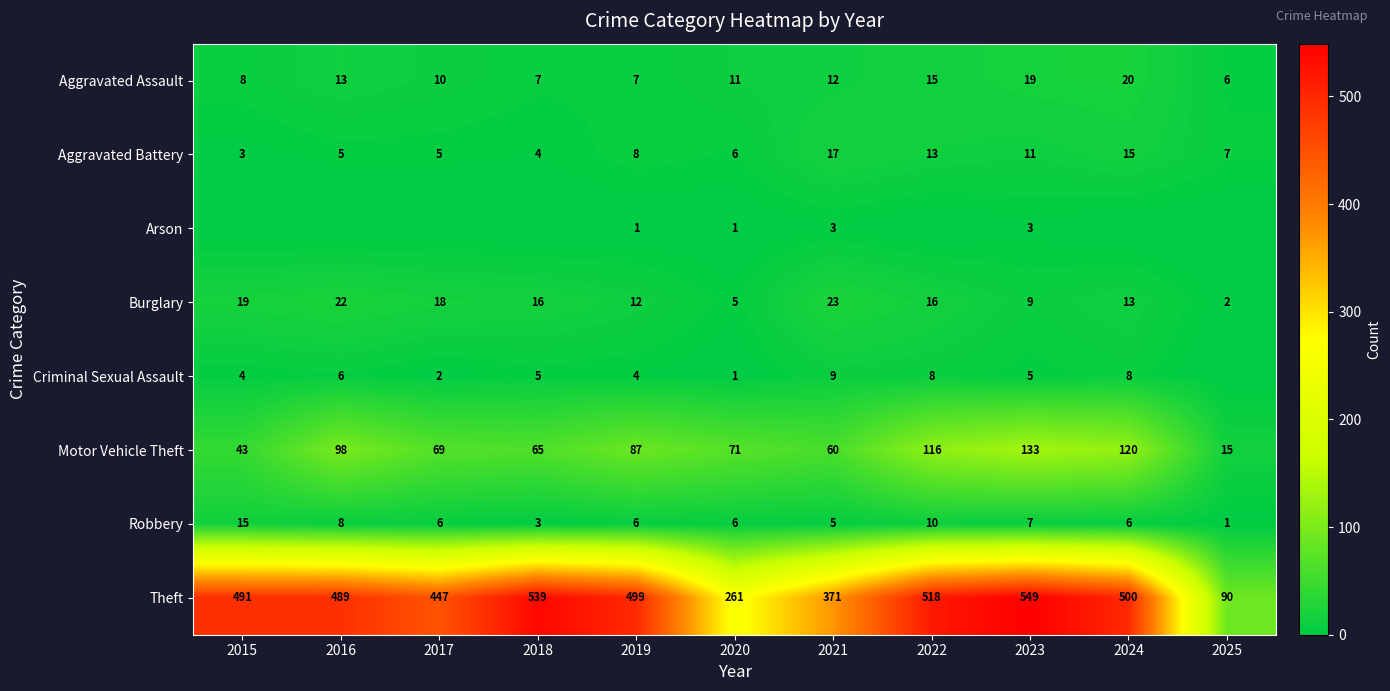

At 2023, list the series in order from largest to smallest.

Theft, Motor Vehicle Theft, Aggravated Assault, Aggravated Battery, Burglary, Robbery, Criminal Sexual Assault, Arson